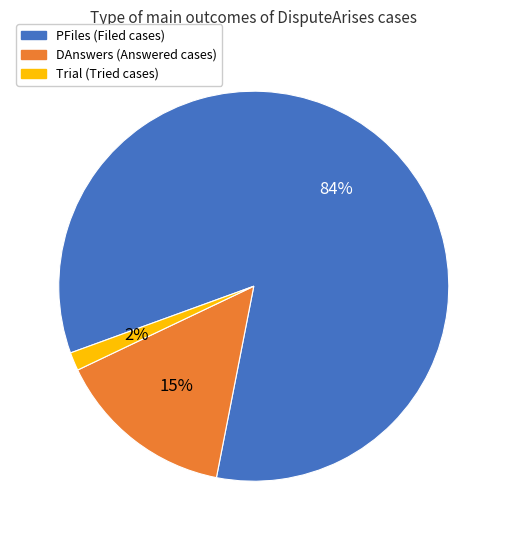

To the nearest percent, what percentage of the pie is Trial (Tried cases)?

2%